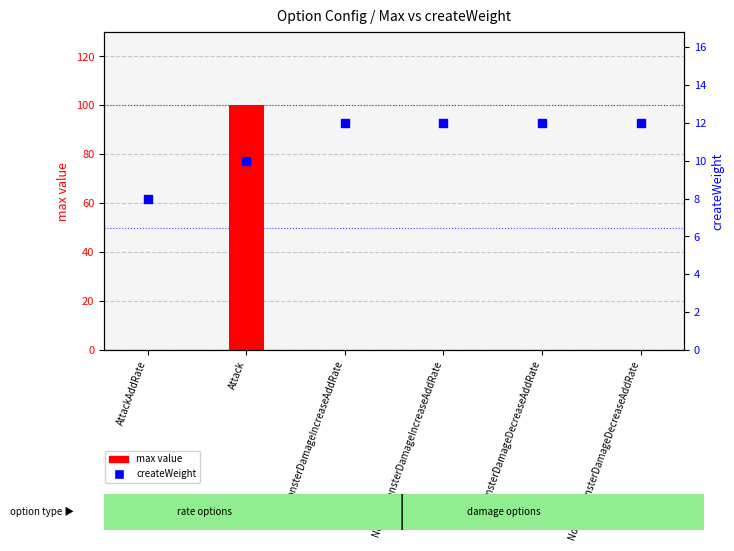

At which category is the sum across all series the highest?

Attack